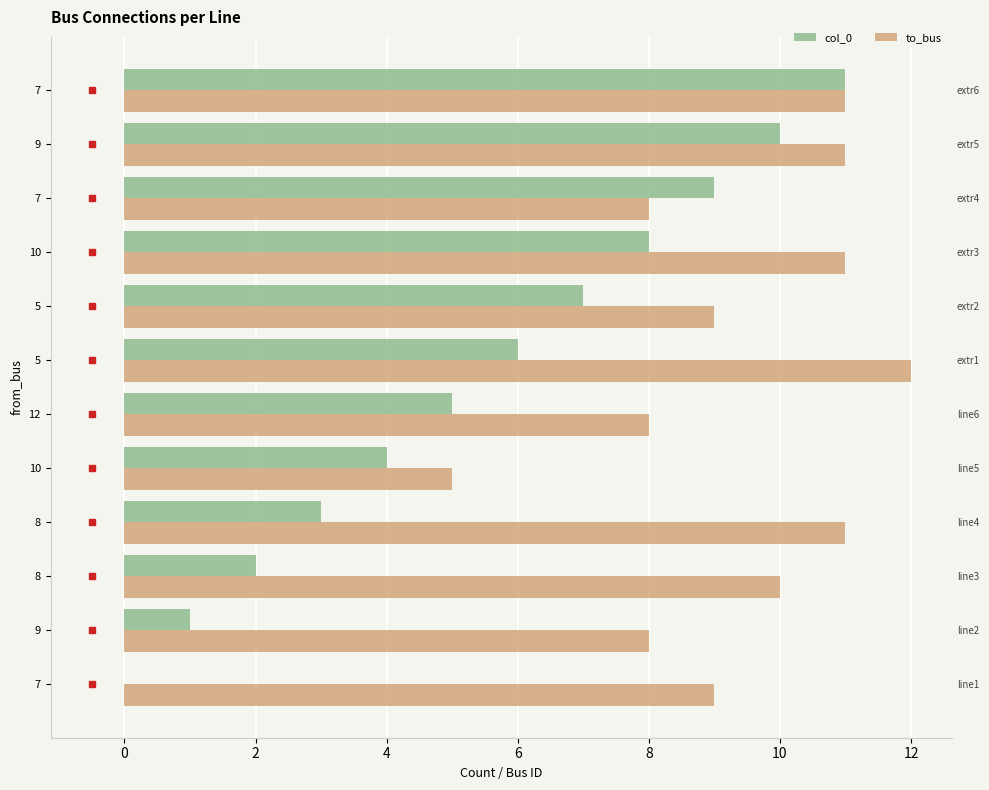

How many data points does each series have?

12